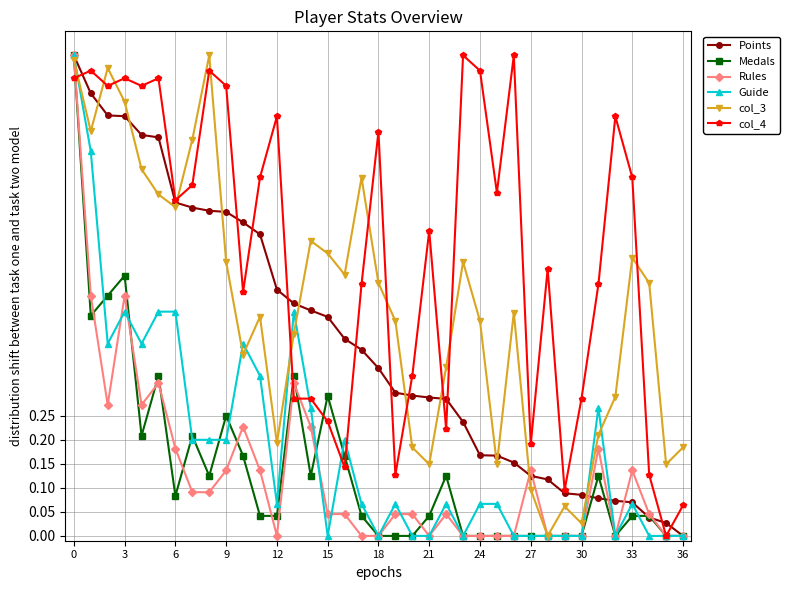

After their last crossing, which series has the higher values: col_4 or col_3?

col_3